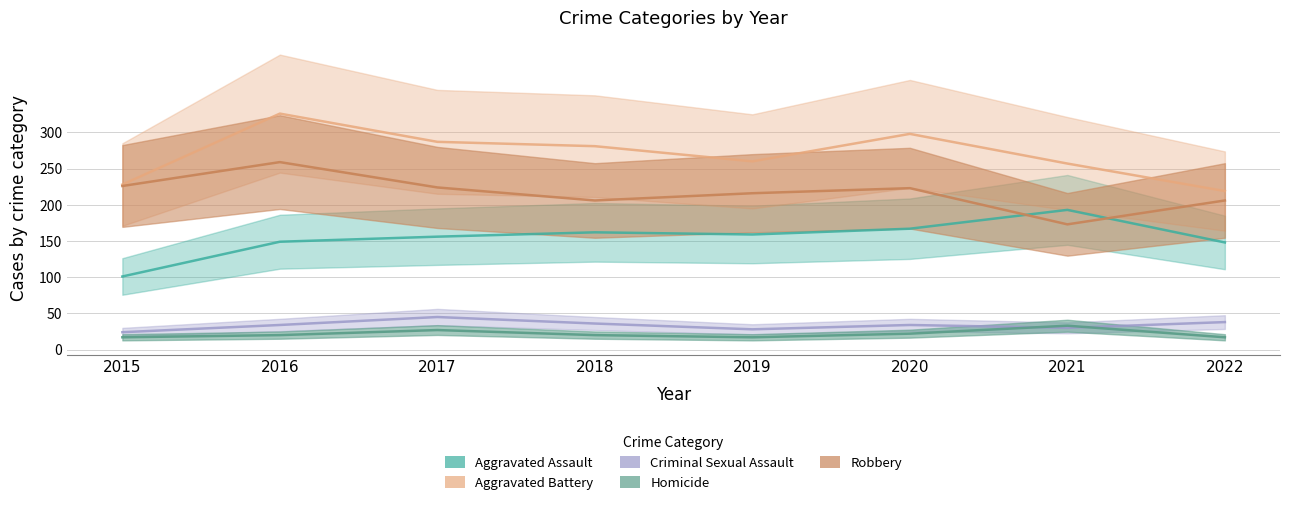

Which has a higher value, 2021 or 2019?

2021